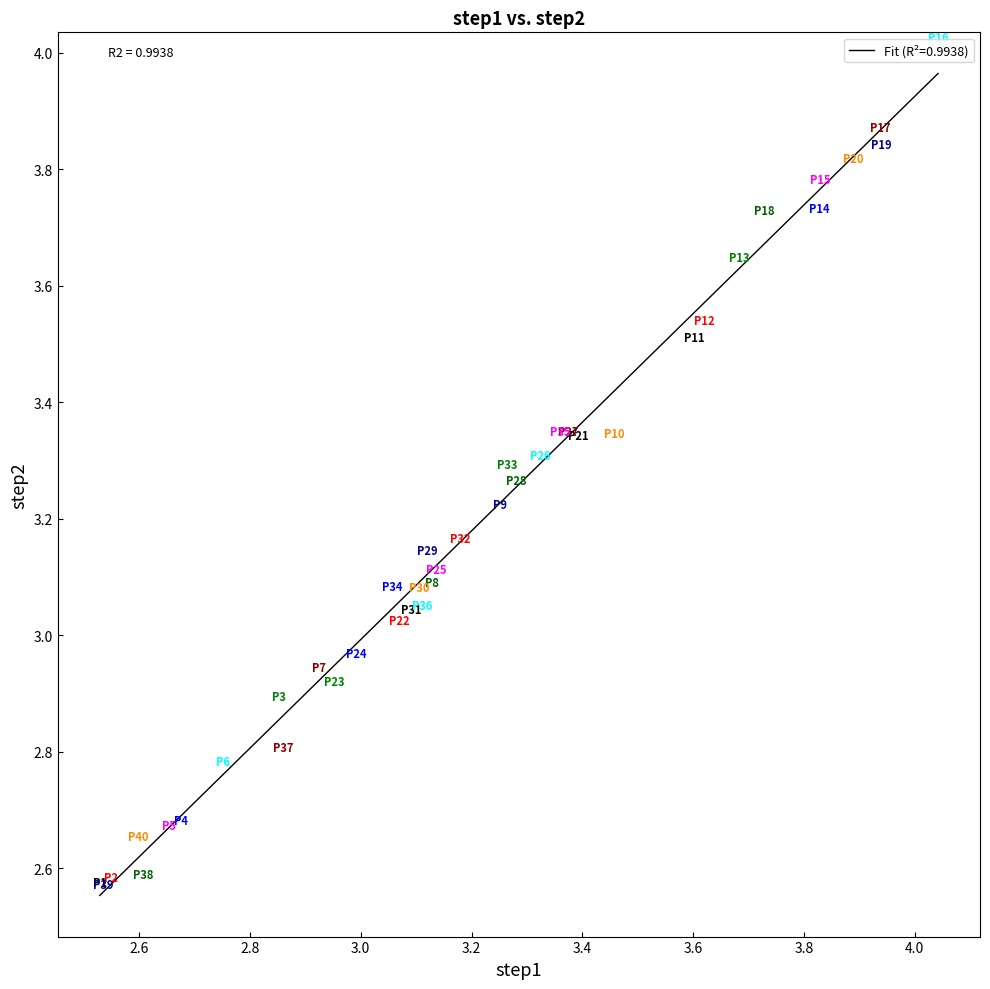

What is the difference between the maximum and minimum values?

1.4